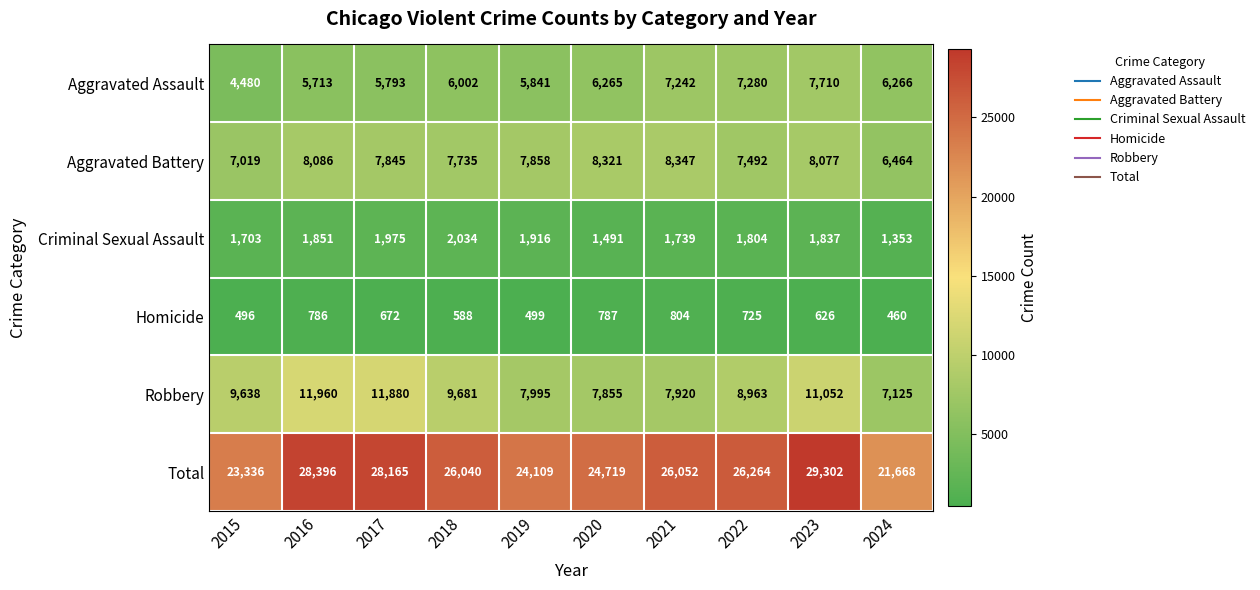

True or false: Robbery has a value of 7855 at 2020.

True